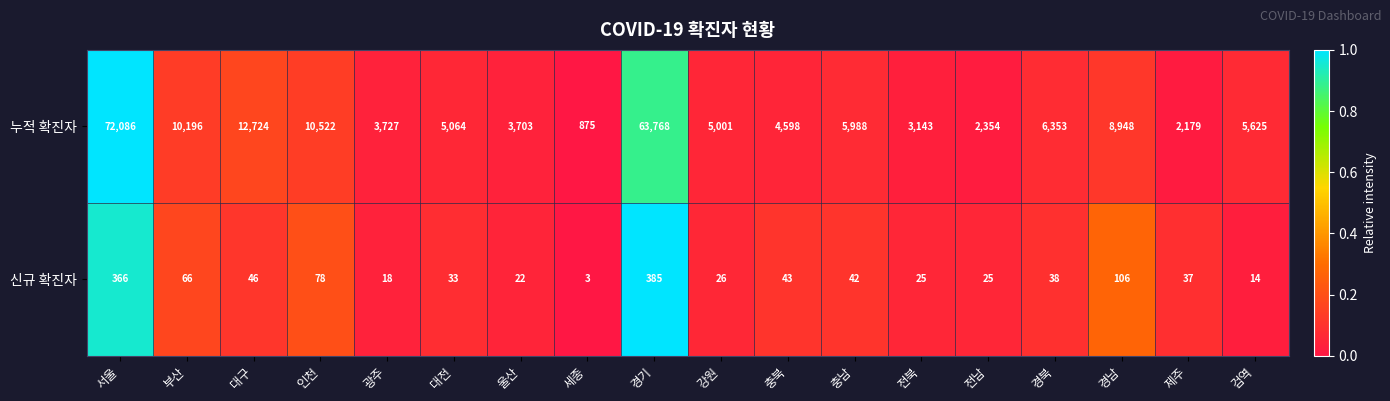

Where does the 신규 확진자 series first go above 38?

서울